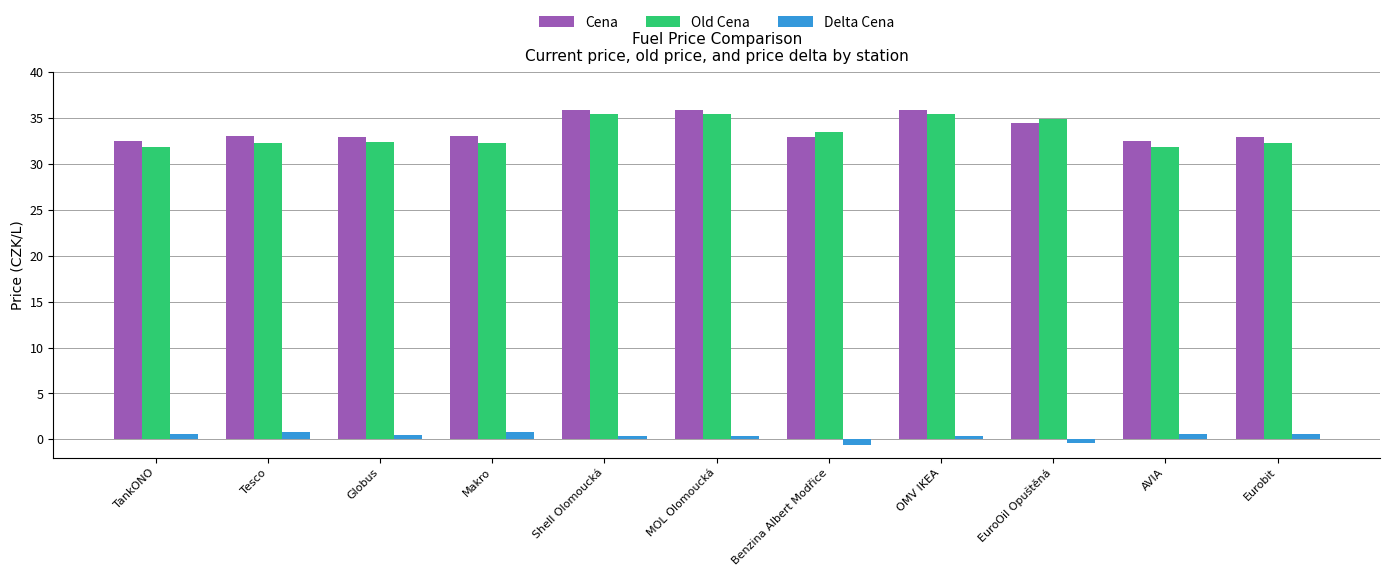

Count the number of data series in this chart.

3